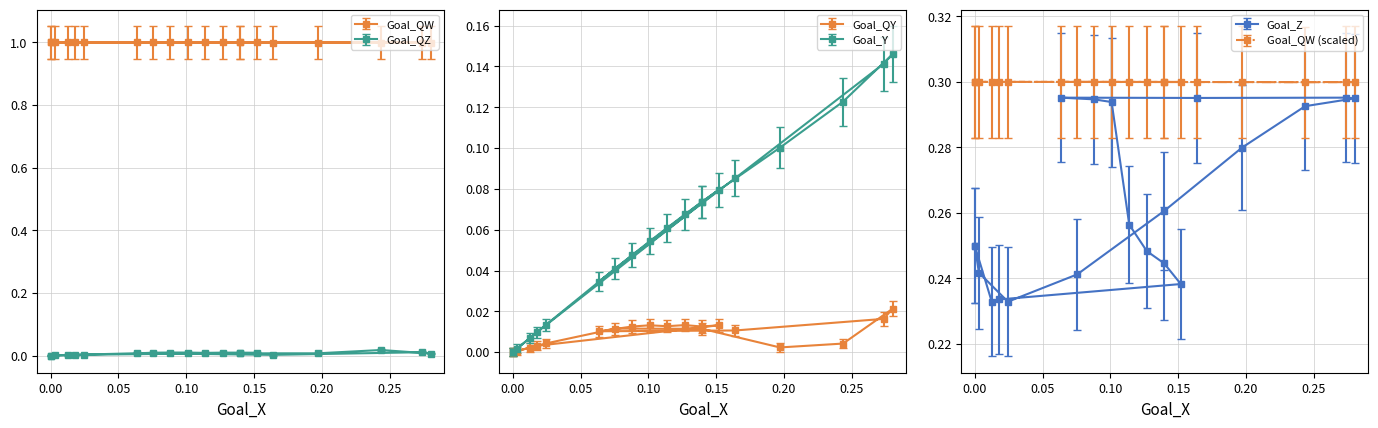

What is the minimum value for Goal_Z?

0.2